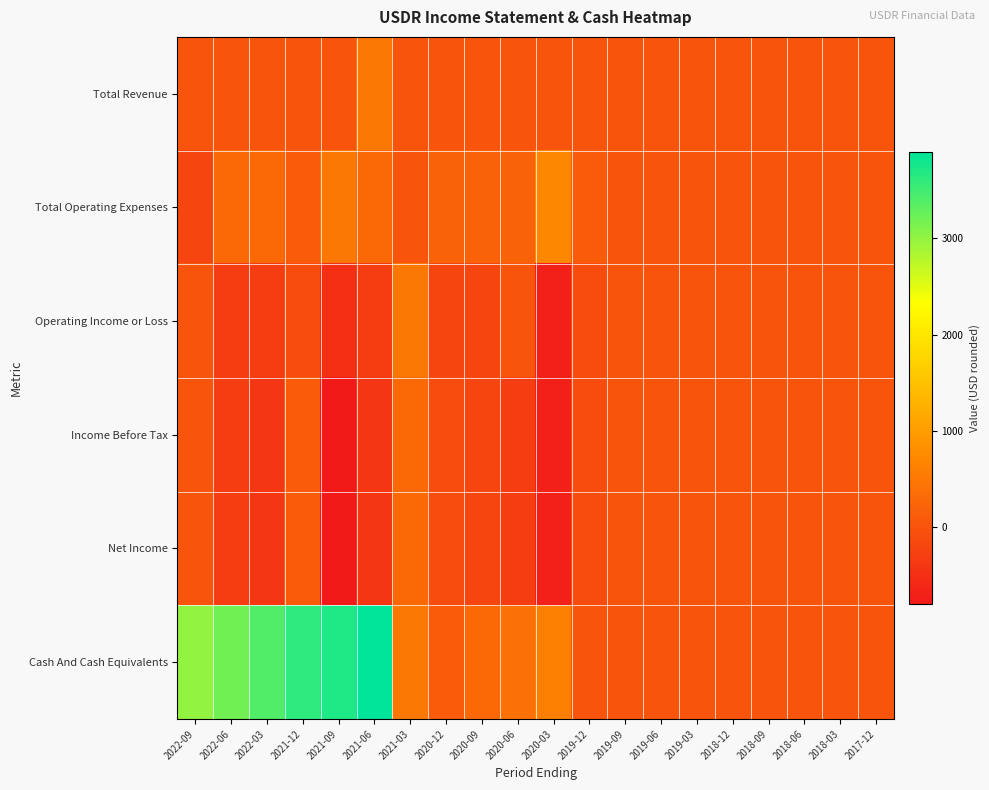

Which series has the largest range (max minus min)?

Cash And Cash Equivalents